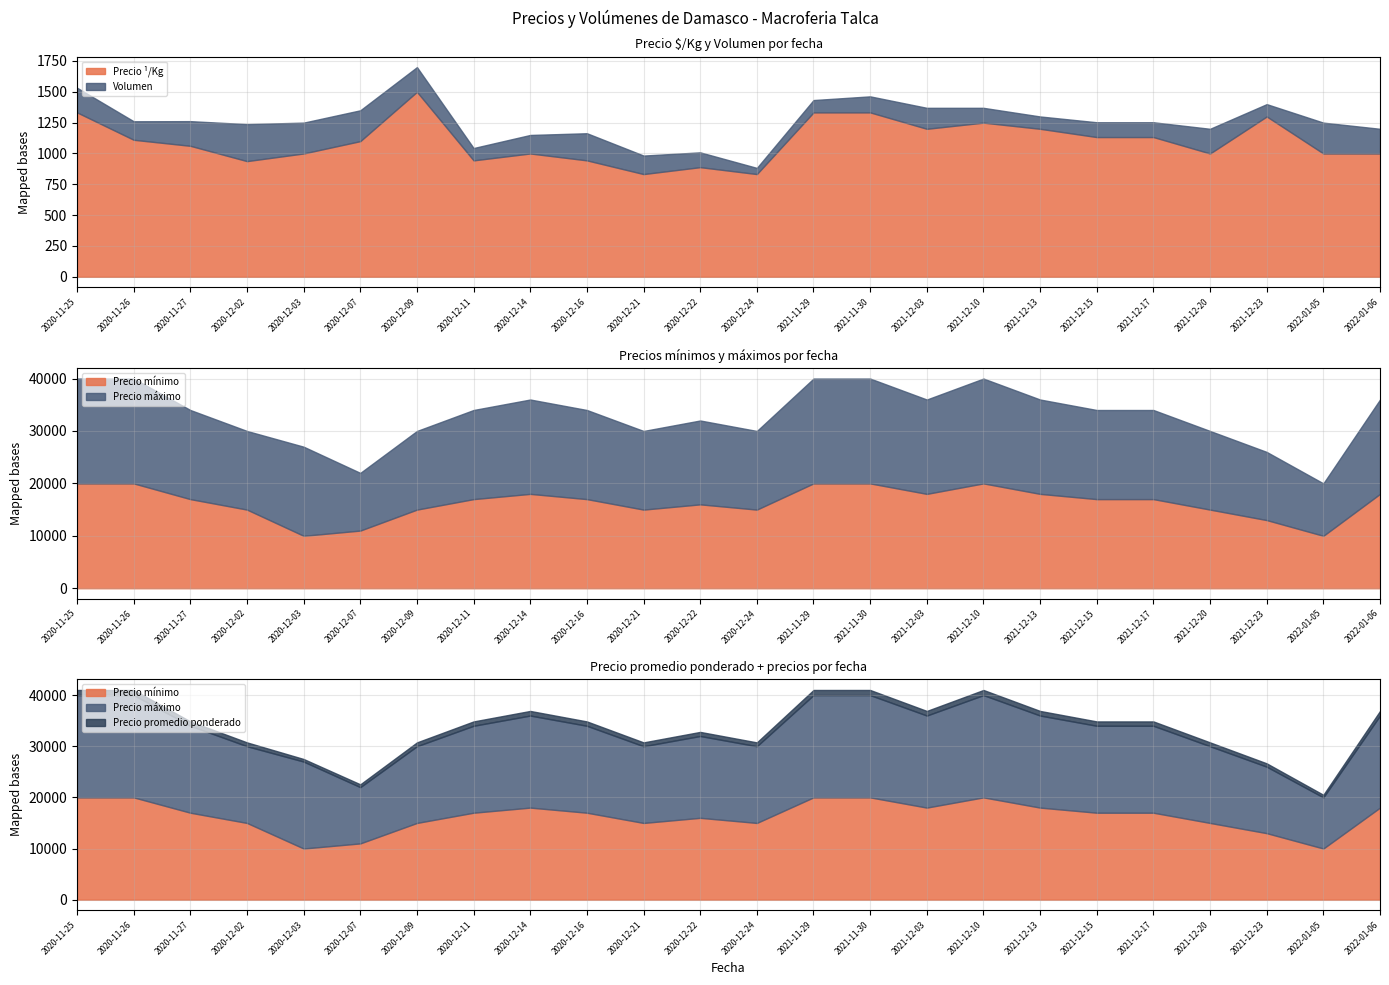

At which category is the sum across all series the highest?

2020-11-25